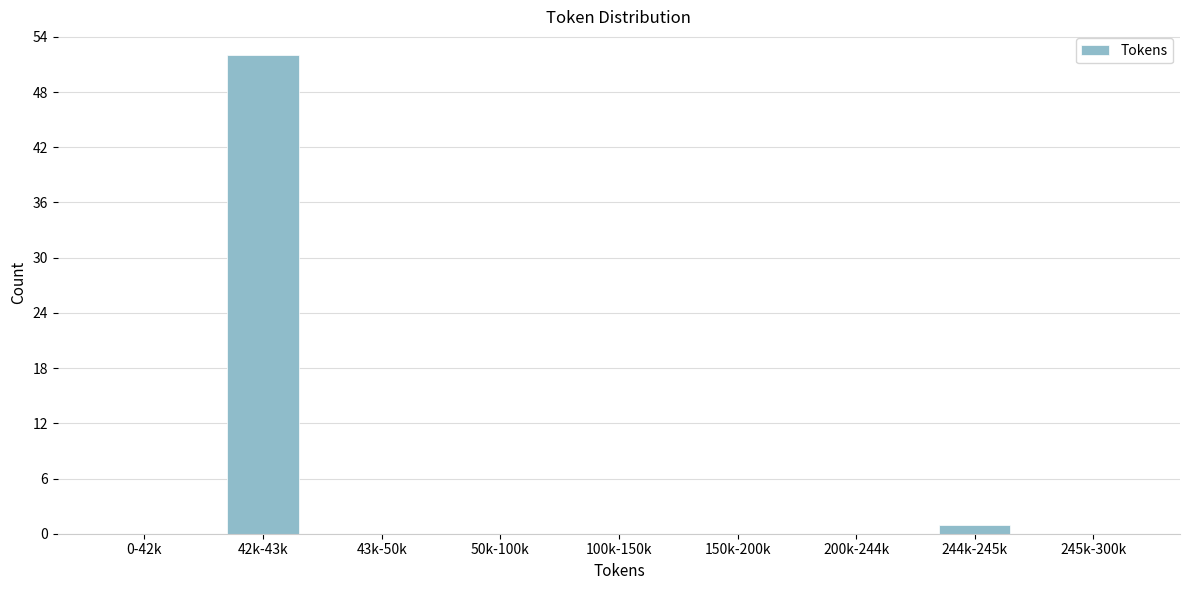

What is the maximum value shown in the chart?

52